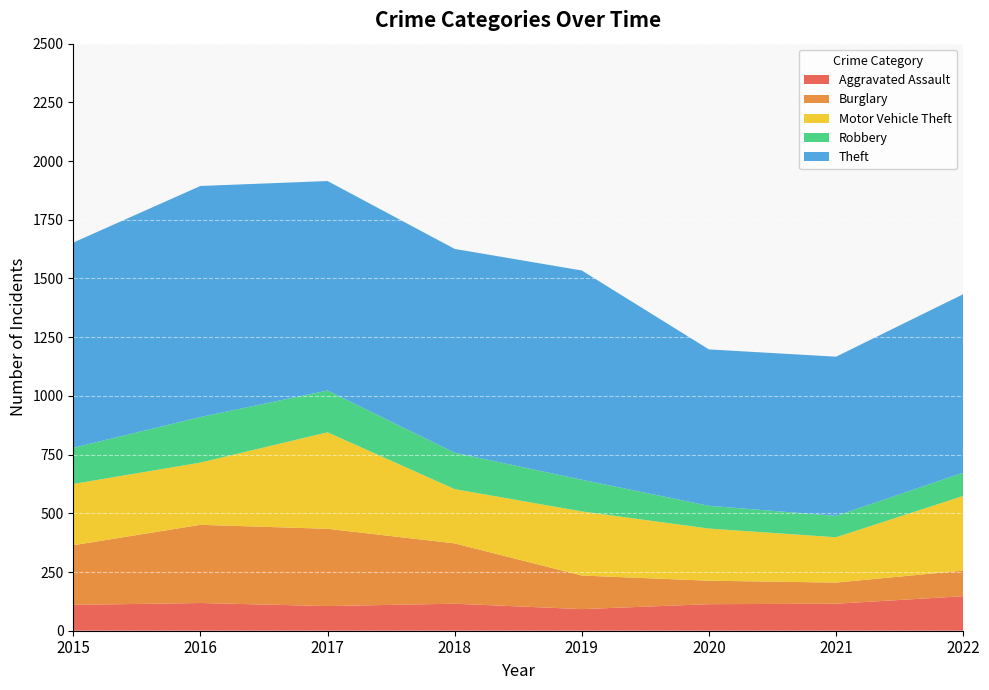

Reading right to left, transcribe all the data shown in this chart.

Aggravated Assault: 147	115	113	92	115	105	118	110
Burglary: 109	90	100	143	257	329	333	254
Motor Vehicle Theft: 318	193	222	273	231	411	265	261
Robbery: 99	91	97	135	155	178	194	154
Theft: 760	678	666	891	868	892	984	874